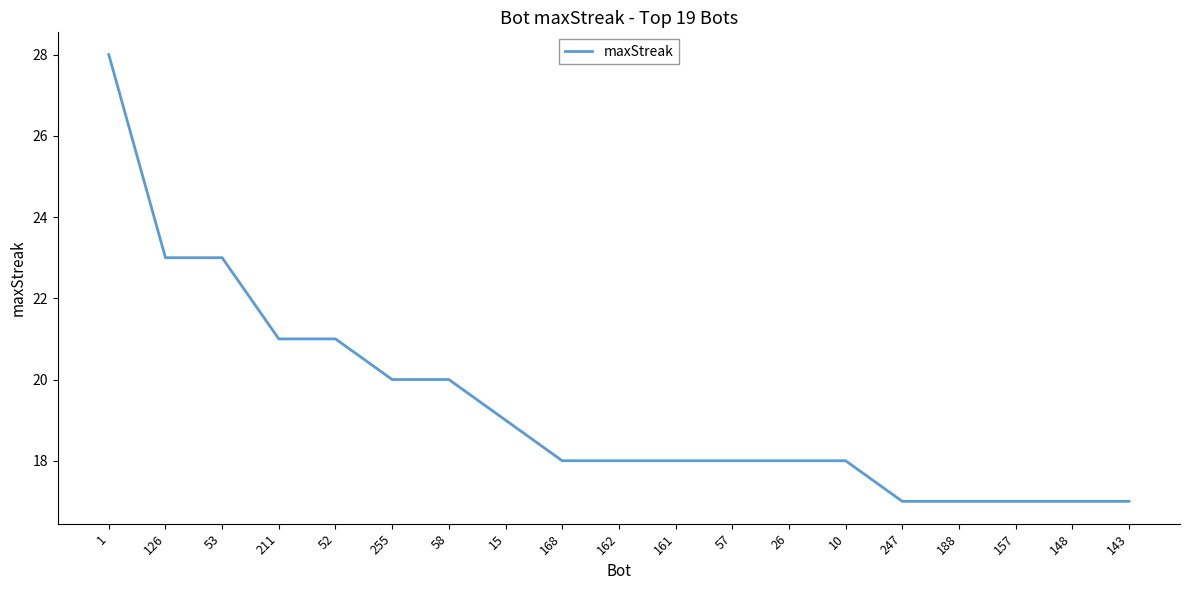

The value at 58 is 31. True or false?

False